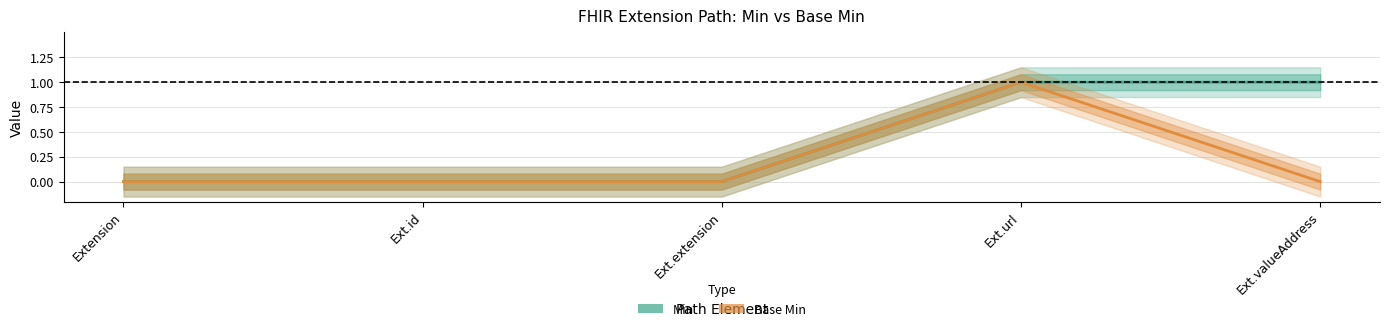

What is the label of the 2nd point from the right?

Ext.url